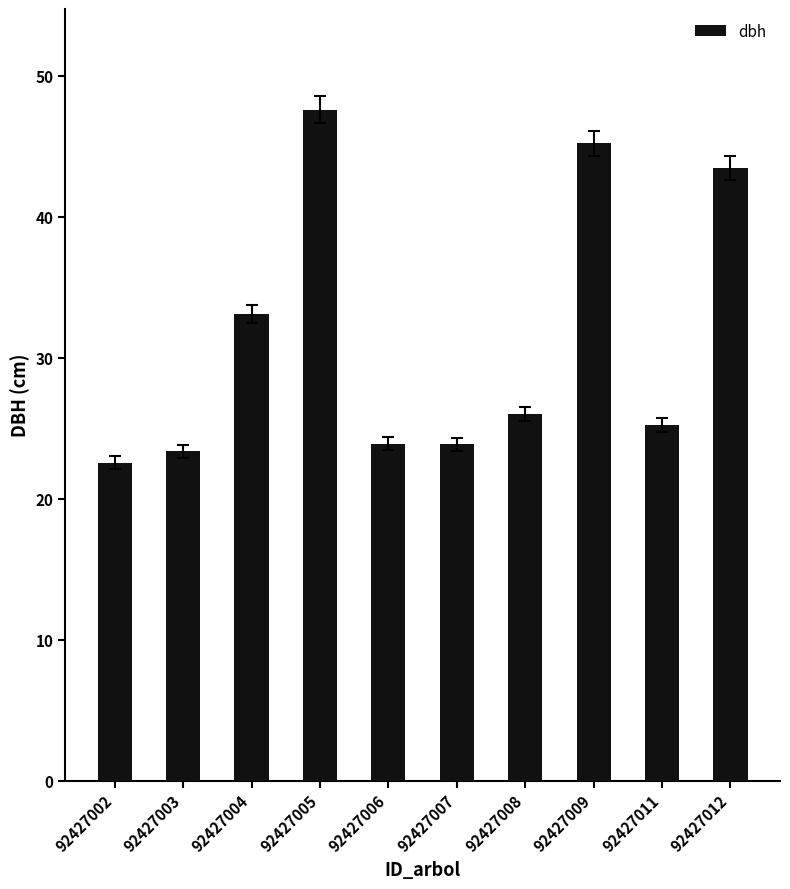

Which category has the highest value across all series?

92427005